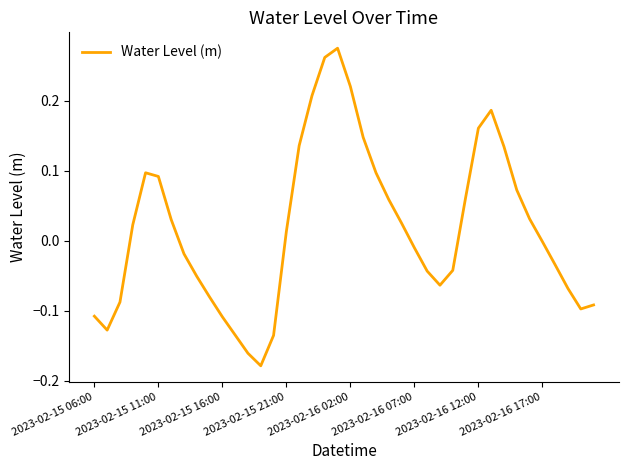

What is the difference between the maximum and minimum values?

0.5